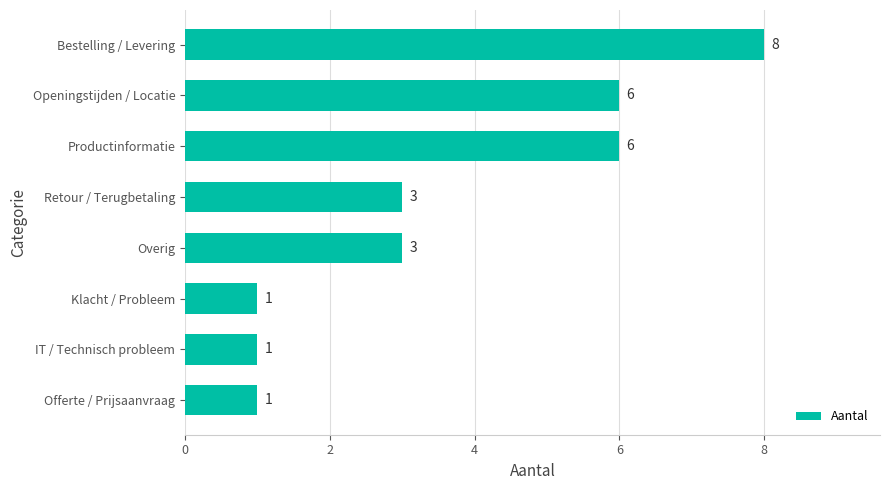

What is the maximum value shown in the chart?

8